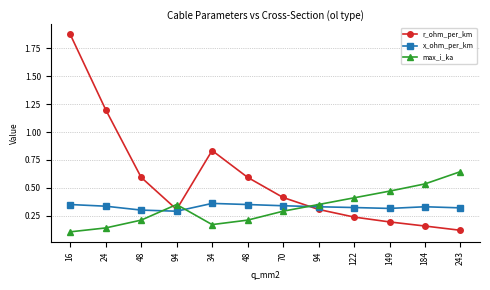

What is the label of the 12th point from the left?

243